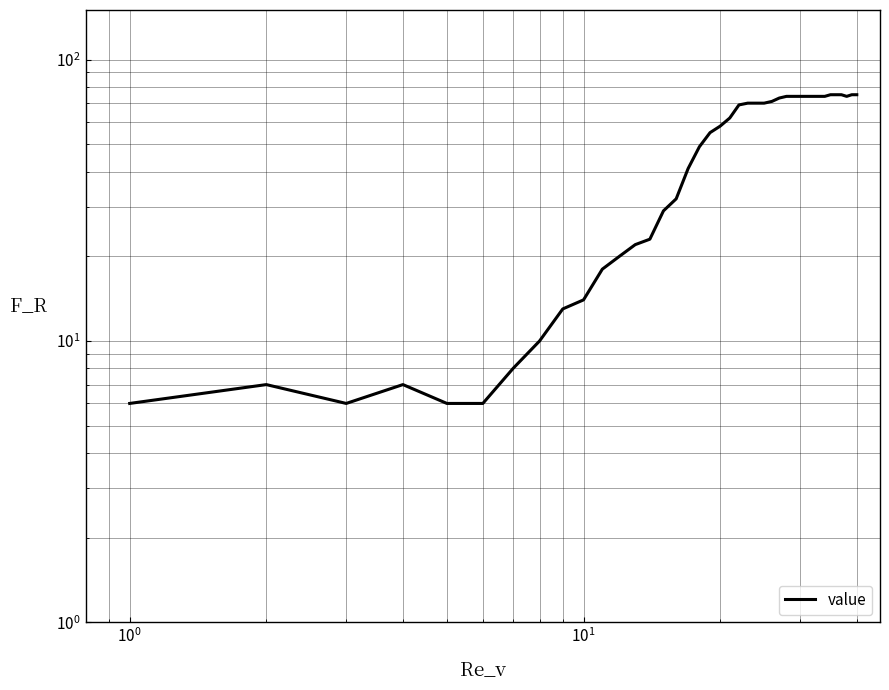

What is the difference between the maximum and second lowest values?

69